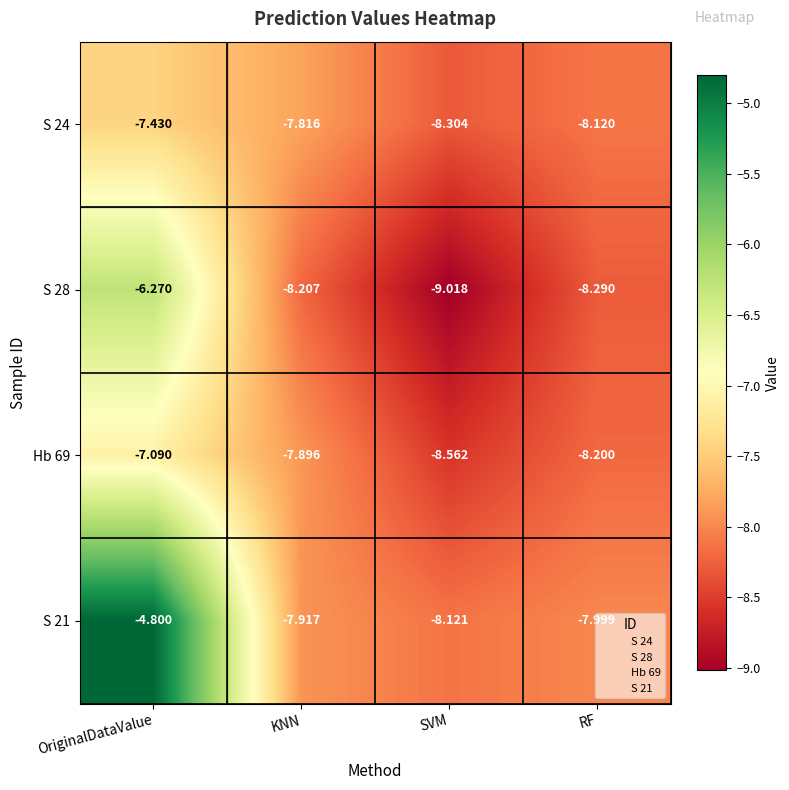

Which category has the highest value in the Hb 69 series?

OriginalDataValue